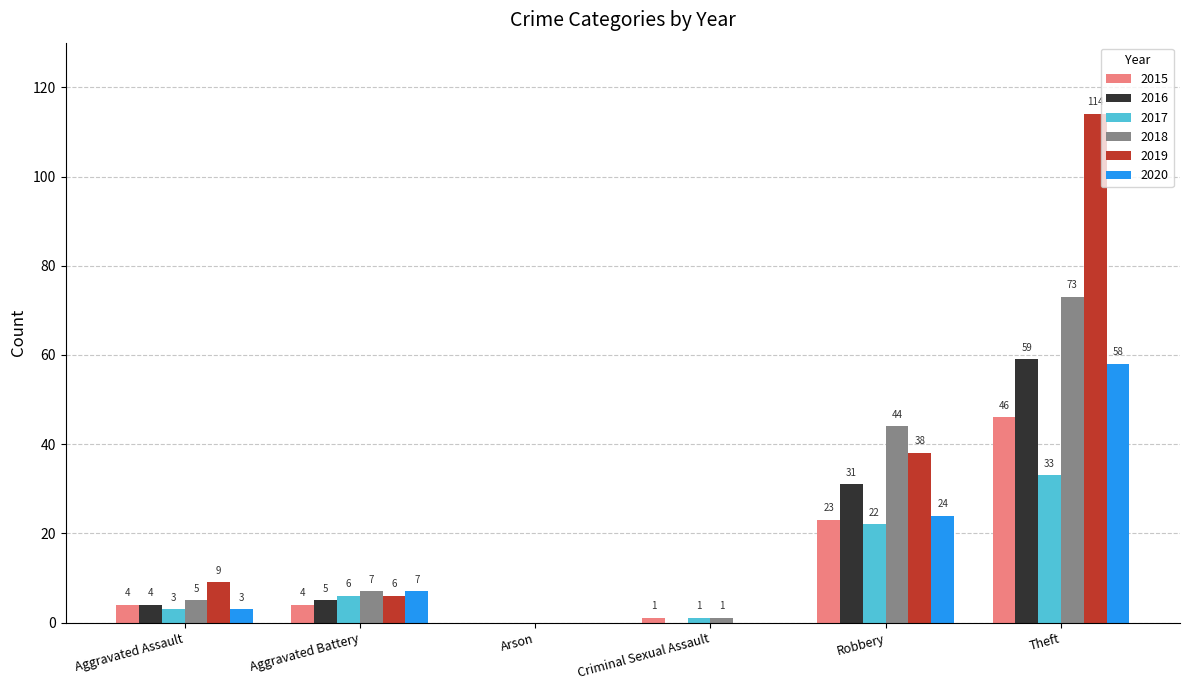

The value of 2018 at Robbery is 60. True or false?

False